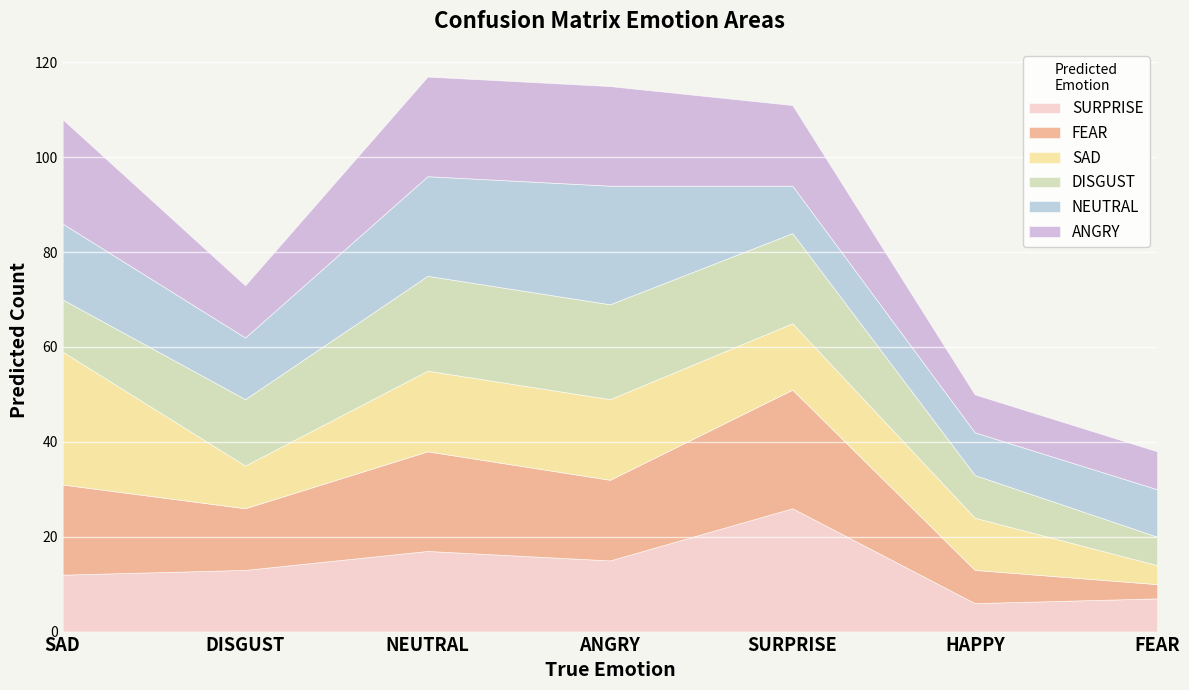

Rank the series at SURPRISE from lowest to highest value.

NEUTRAL, SAD, ANGRY, DISGUST, FEAR, SURPRISE